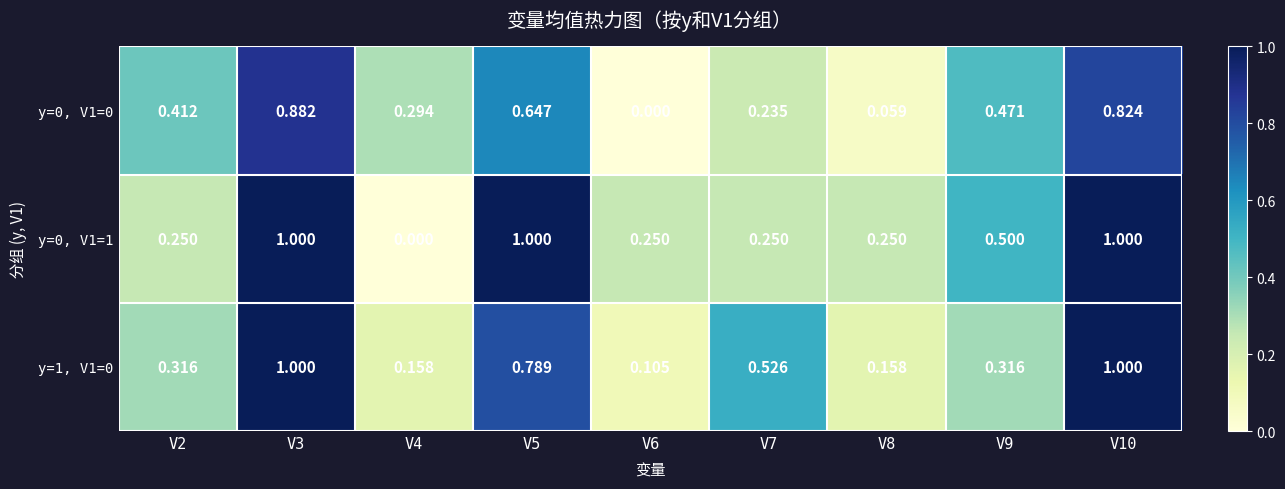

Reading left to right, transcribe all the data shown in this chart.

y=0, V1=0: V2=0.4	V3=0.9	V4=0.3	V5=0.6	V6=0.0	V7=0.2	V8=0.1	V9=0.5	V10=0.8
y=0, V1=1: V2=0.2	V3=1.0	V4=0.0	V5=1.0	V6=0.2	V7=0.2	V8=0.2	V9=0.5	V10=1.0
y=1, V1=0: V2=0.3	V3=1.0	V4=0.2	V5=0.8	V6=0.1	V7=0.5	V8=0.2	V9=0.3	V10=1.0